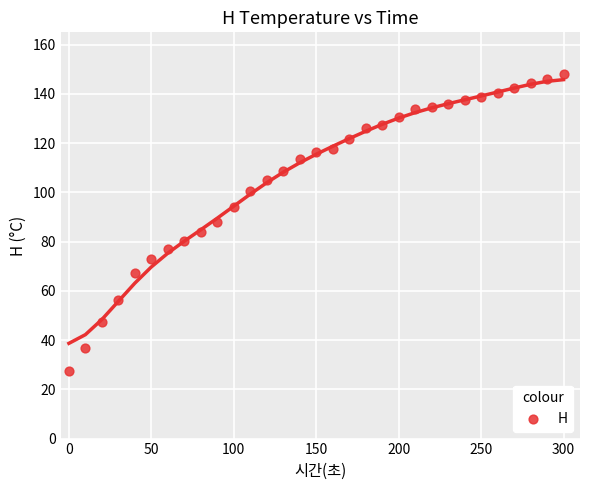

What is the range of X values (max minus min)?

300.0